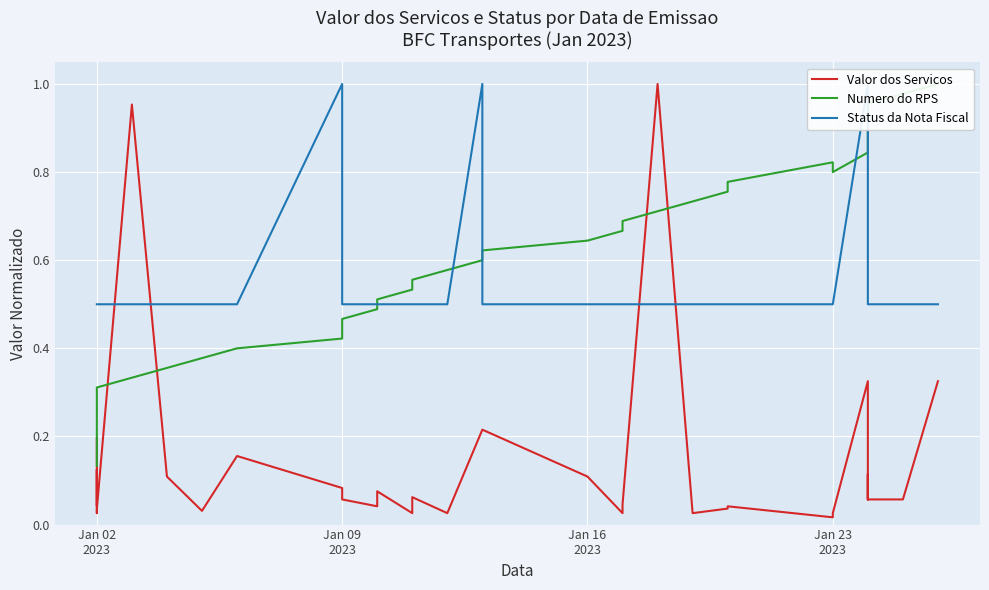

What is the difference between the maximum and minimum values in the Numero do RPS series?

0.9